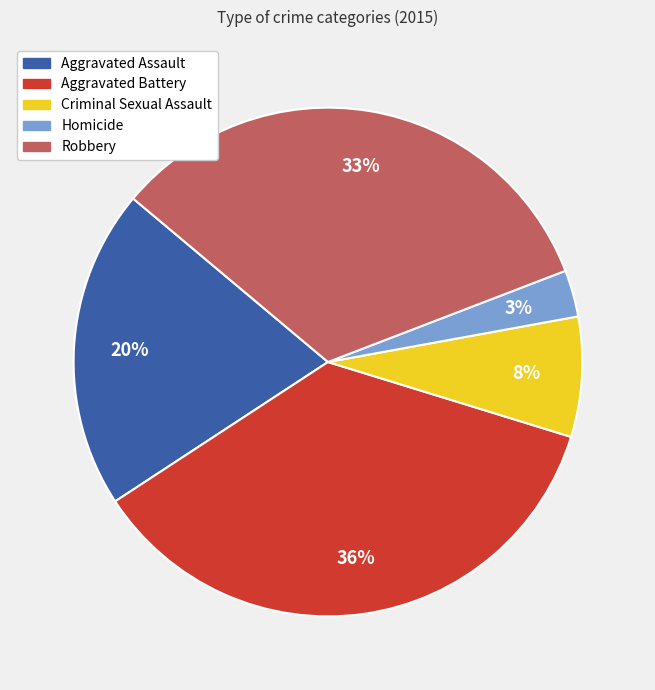

True or false: Criminal Sexual Assault accounts for 8% of the total.

True